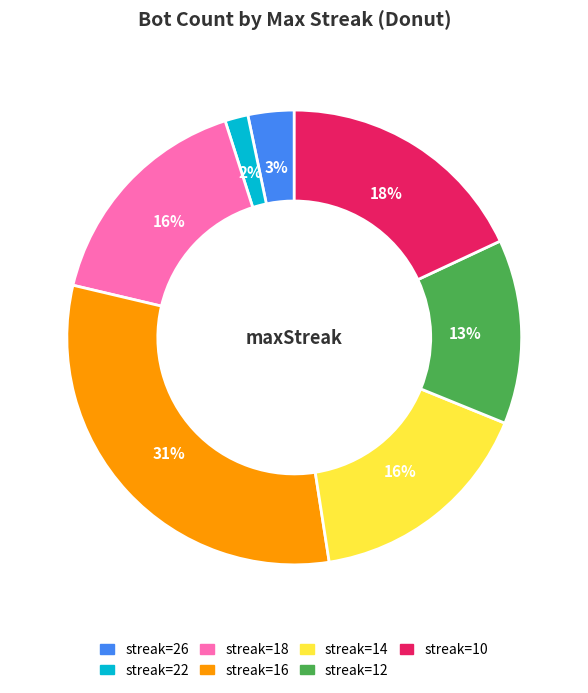

To the nearest percent, what is the average slice percentage?

14%